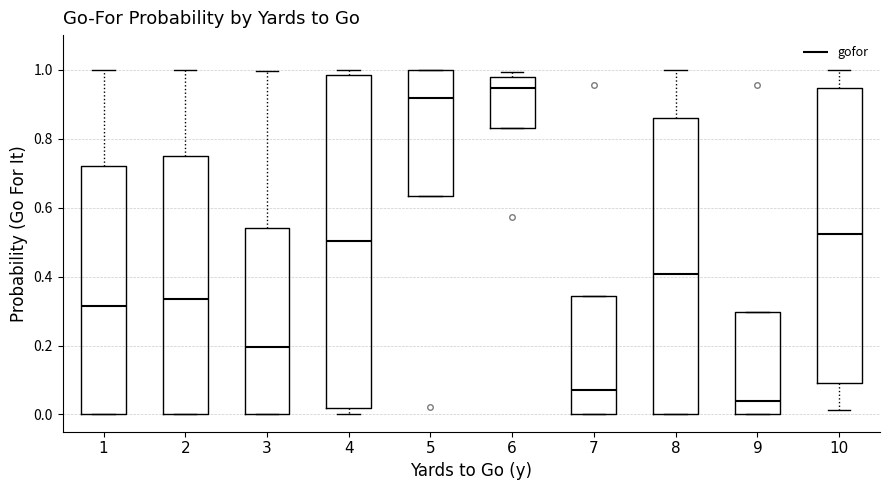

Reading left to right, read every box against the y-axis: the position of its median line, the range the box covers, and the ends of its whiskers. The values are not printed on the chart, so give them approximately, as read against the axis.

1: median 0.32, box 0.00 to 0.72, whiskers 0.00 to 1.00
2: median 0.34, box 0.00 to 0.76, whiskers 0.00 to 1.00
3: median 0.20, box 0.00 to 0.54, whiskers 0.00 to 1.00
4: median 0.50, box 0.02 to 0.98, whiskers 0.00 to 1.00
5: median 0.92, box 0.64 to 1.00, whiskers 0.64 to 1.00
6: median 0.94, box 0.84 to 0.98, whiskers 0.84 to 1.00
7: median 0.06, box 0.00 to 0.34, whiskers 0.00 to 0.34
8: median 0.40, box 0.00 to 0.86, whiskers 0.00 to 1.00
9: median 0.04, box 0.00 to 0.30, whiskers 0.00 to 0.30
10: median 0.52, box 0.10 to 0.94, whiskers 0.02 to 1.00